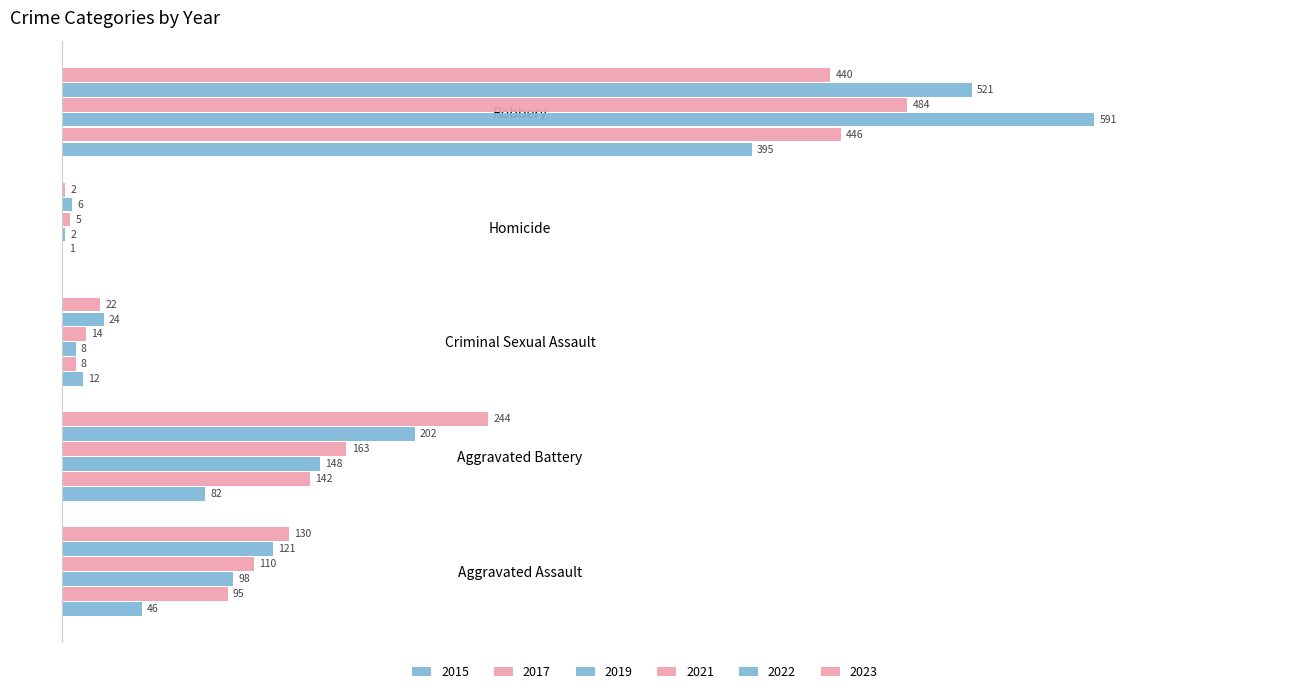

Which series has the largest total across all categories?

2022